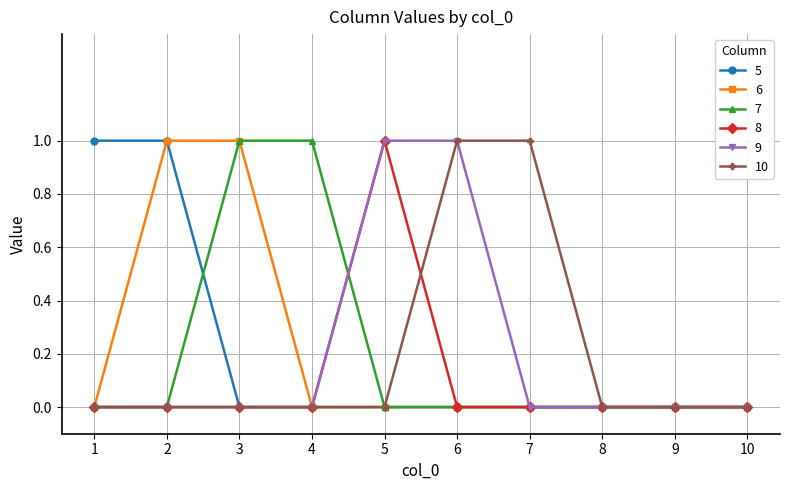

What is the value of the 10 point at the 7th from the left?

1